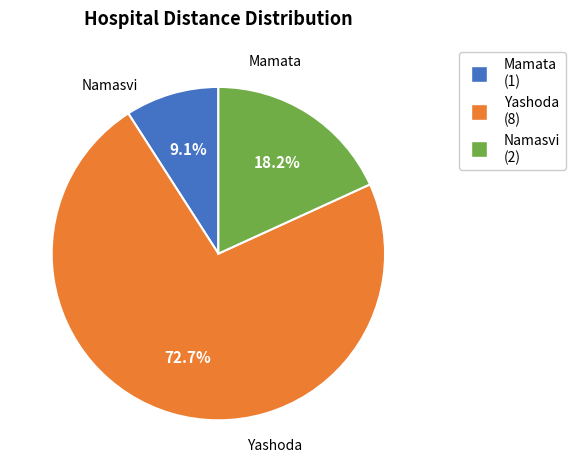

Is it true that Mamata is 9% of the pie?

True